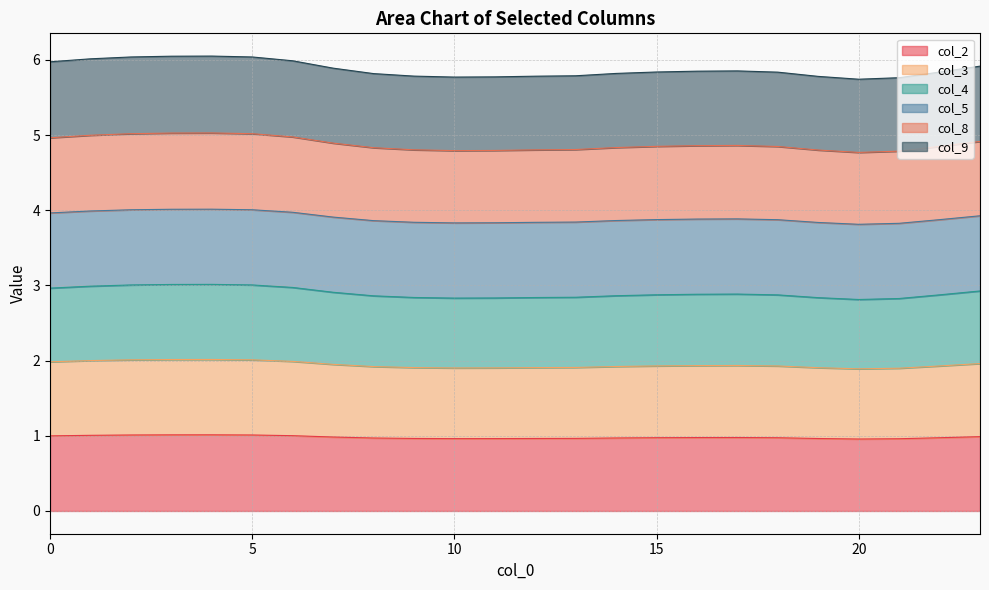

What are all the series names shown in the legend?

col_2, col_3, col_4, col_5, col_8, col_9